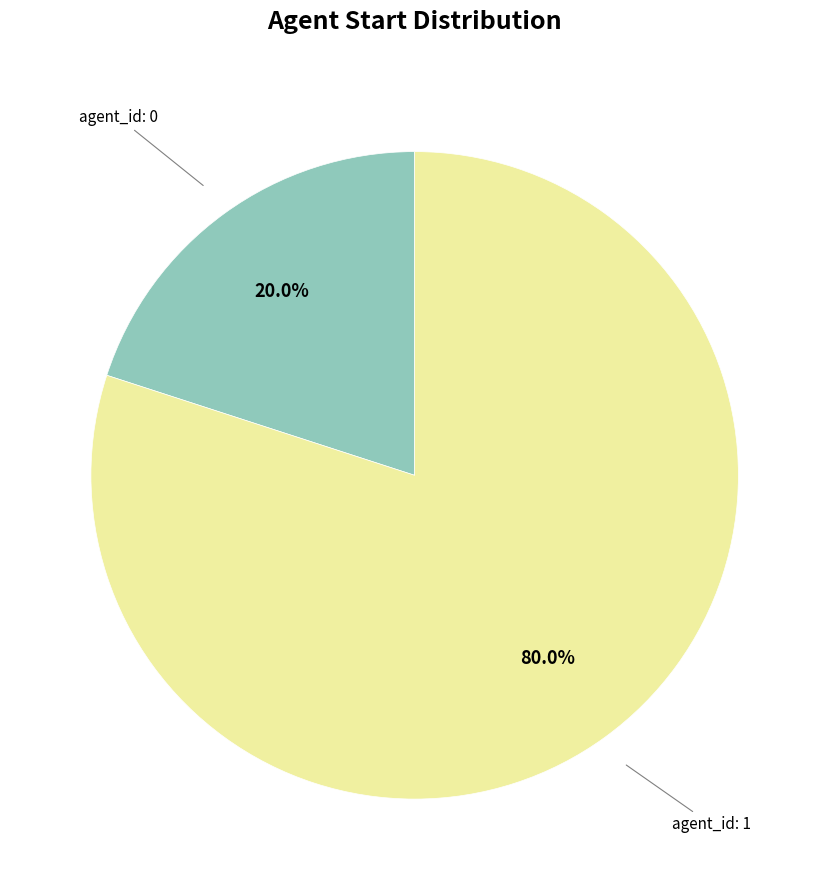

Is there a majority slice in this chart?

Yes